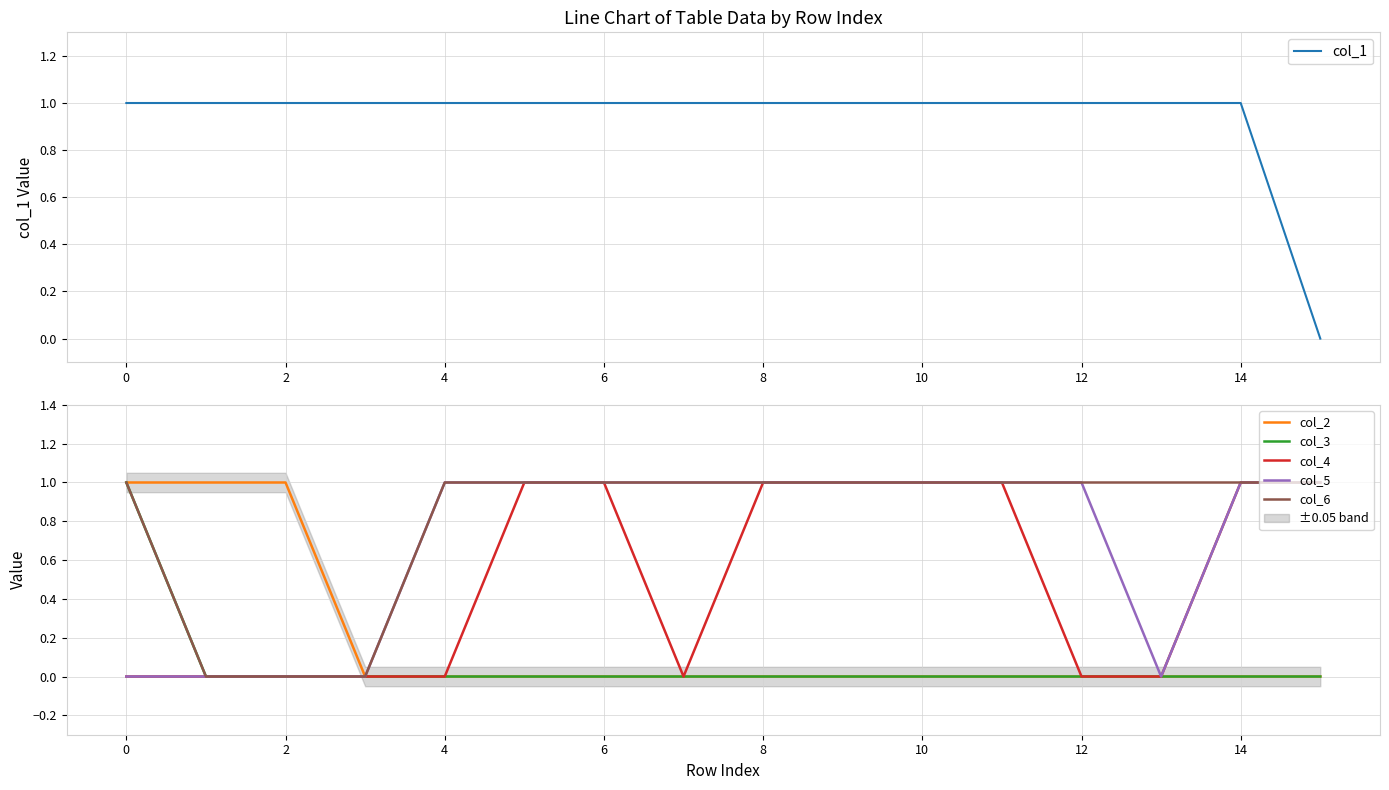

Is it true that col_1 equals 1 at 4?

True